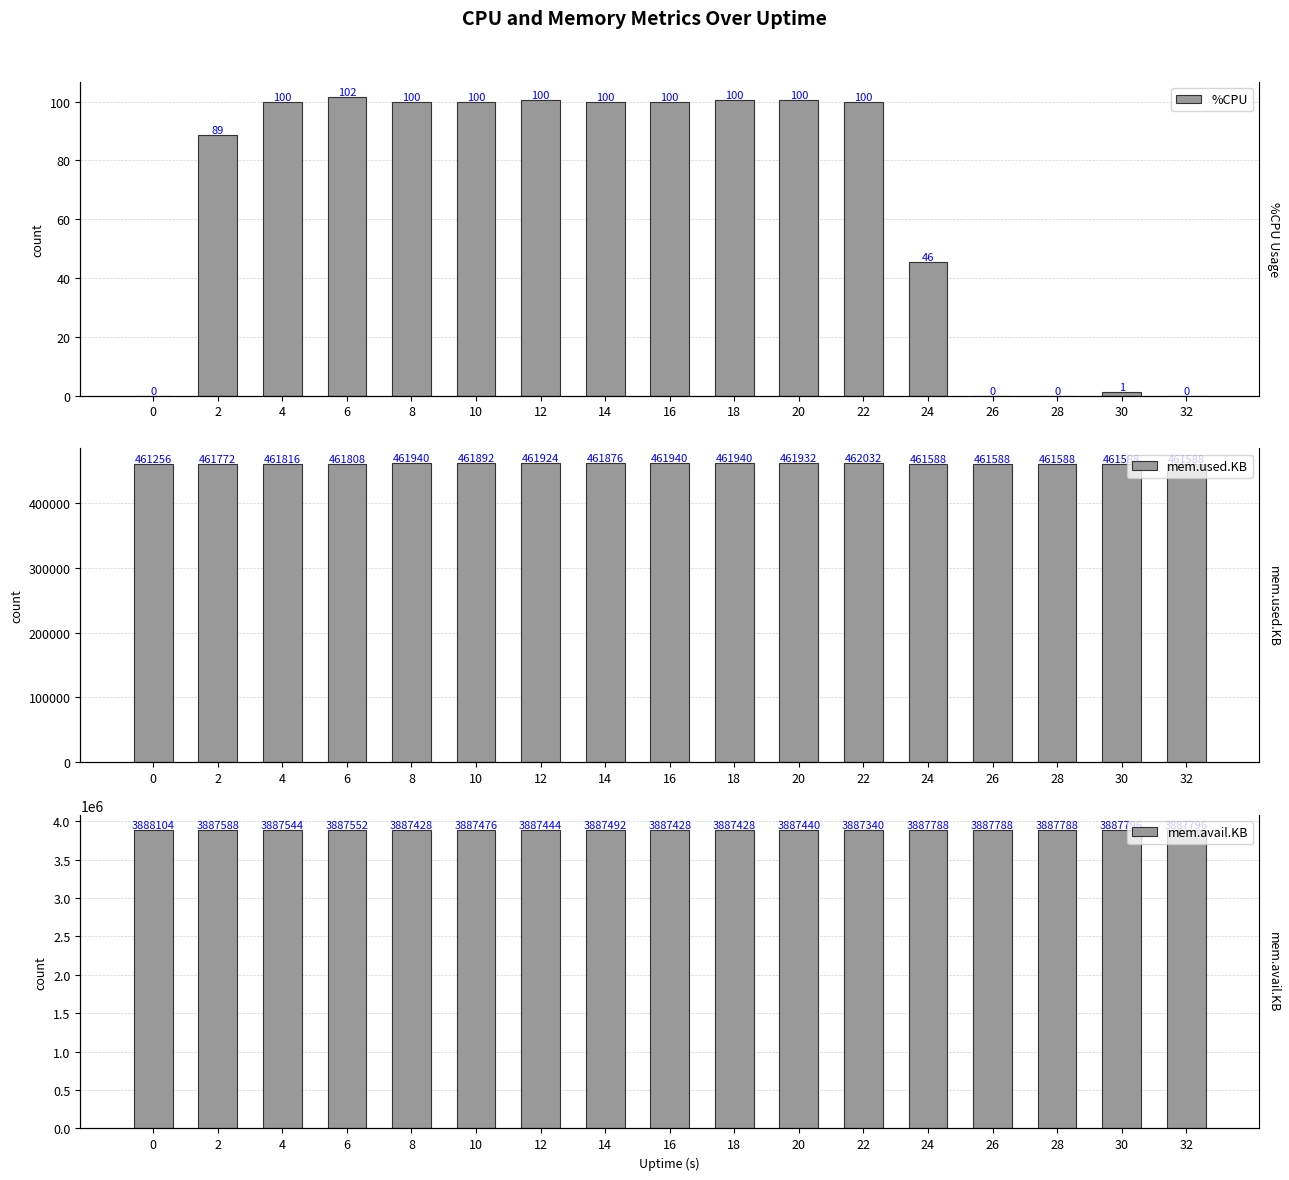

Which series has the largest total across all categories?

mem.avail.KB